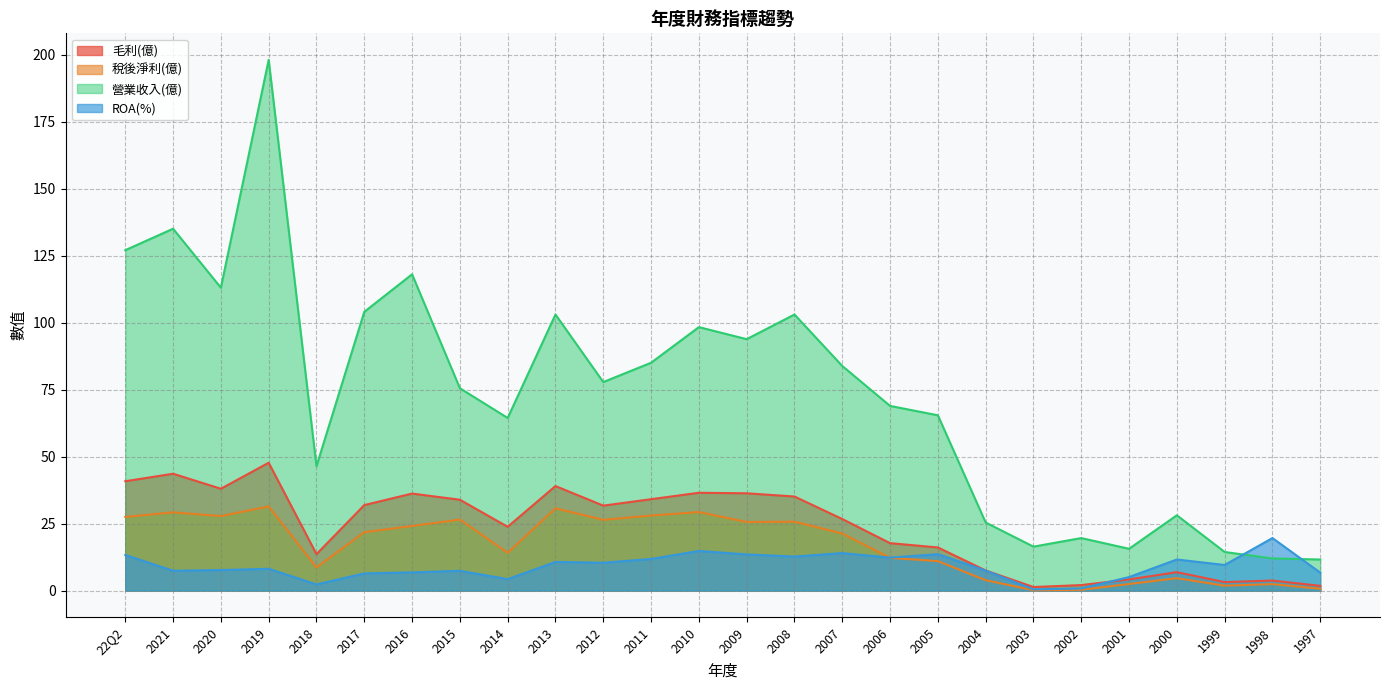

Between 2007 and 2003, which series saw the biggest shift?

營業收入(億)